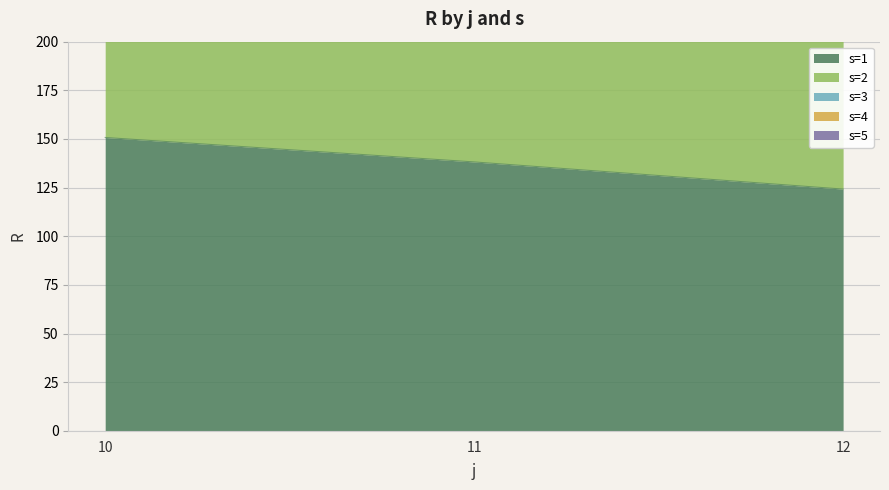

What is the spread (max minus min) of values at 11?

400.9